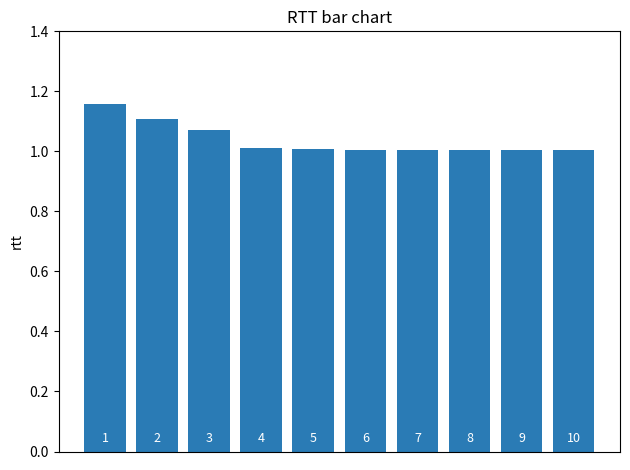

What is the value of the 7th bar from the left?

1.0